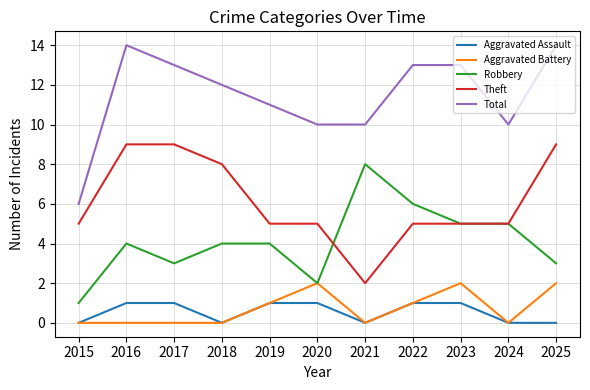

At which category does Aggravated Assault reach its first local valley?

2018